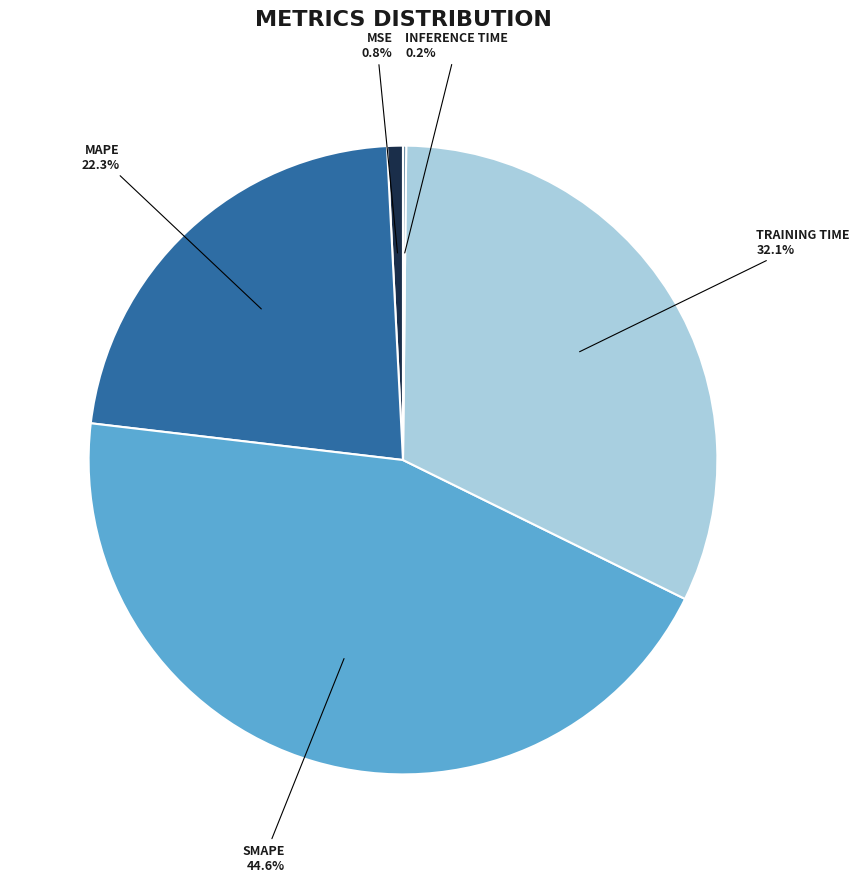

Does any single category account for the majority?

No